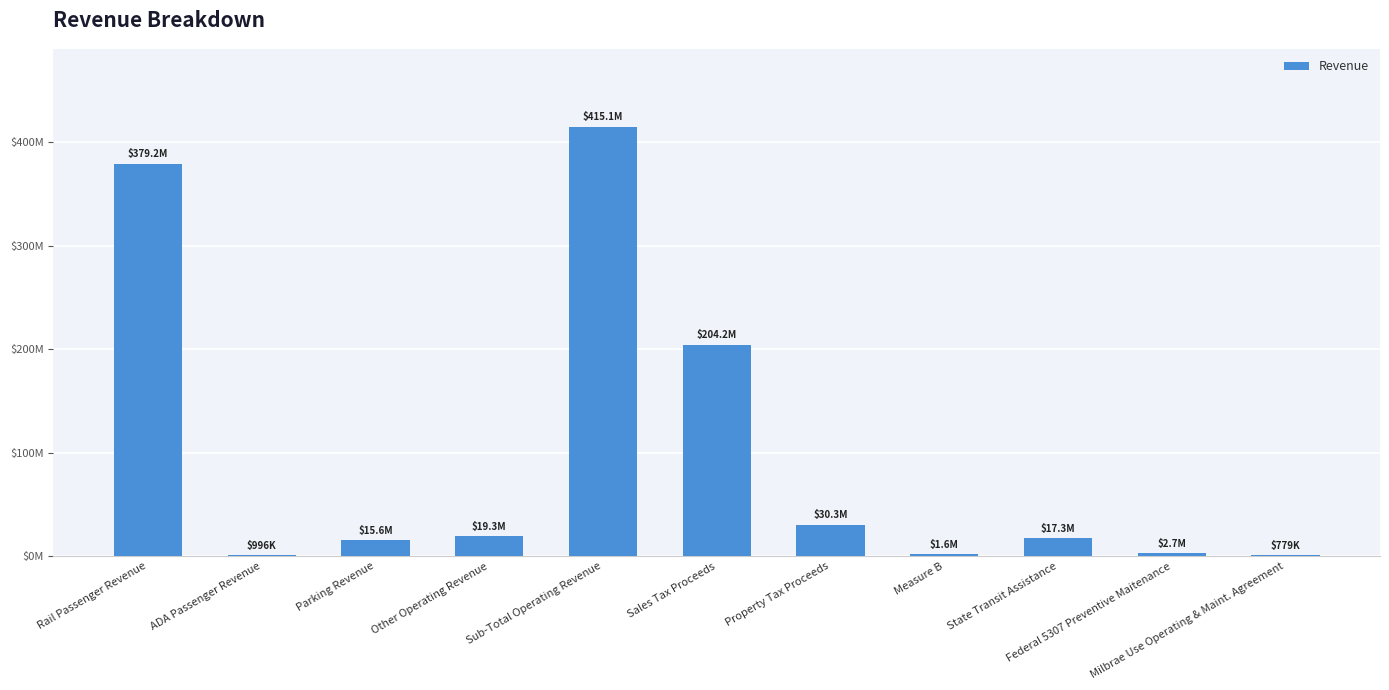

Reading left to right, what are all the values shown in this chart?

379217596	995782	15622856	19271520	415107754	204247916	30287515	1575000	17305464	2705863	778680